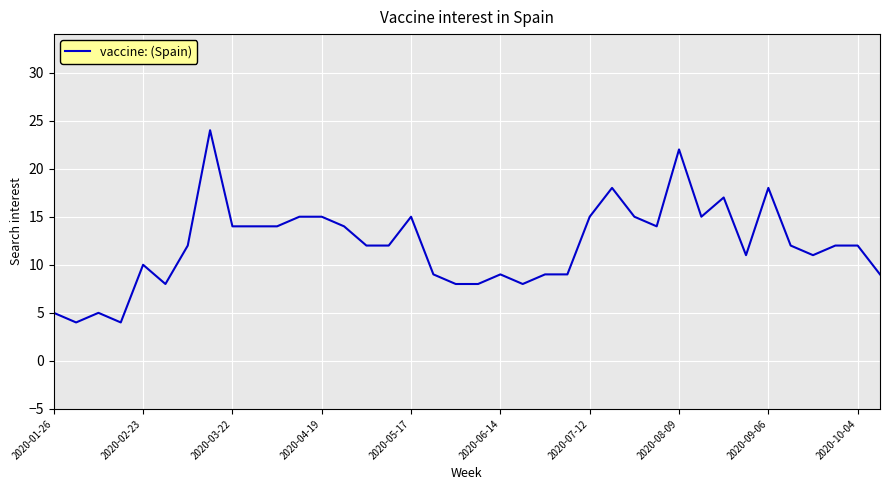

What is the minimum value shown in the chart?

4